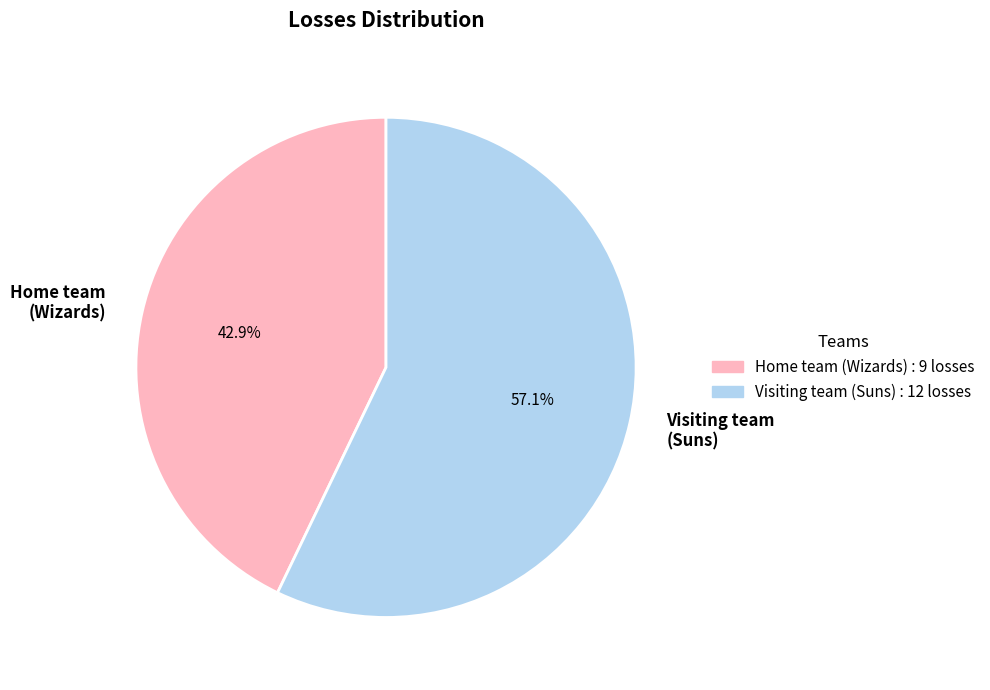

Count the number of slices in the pie.

2